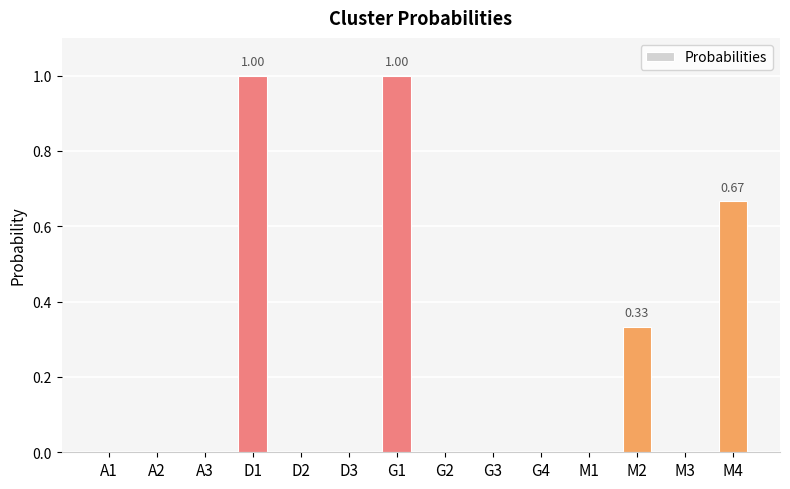

Which has a higher value, D3 or D1?

D1